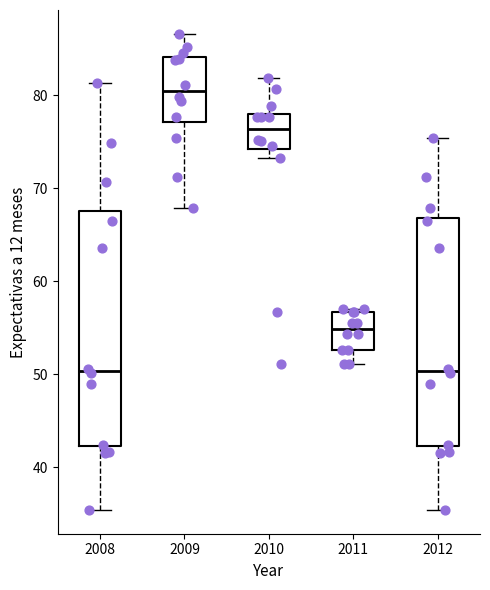

Reading left to right, read every box against the y-axis: the position of its median line, the range the box covers, and the ends of its whiskers. The values are not printed on the chart, so give them approximately, as read against the axis.

2008: median 50, box 42 to 68, whiskers 35 to 81
2009: median 80, box 77 to 84, whiskers 68 to 87
2010: median 76, box 74 to 78, whiskers 73 to 82
2011: median 55, box 53 to 57, whiskers 51 to 57
2012: median 50, box 42 to 67, whiskers 35 to 75